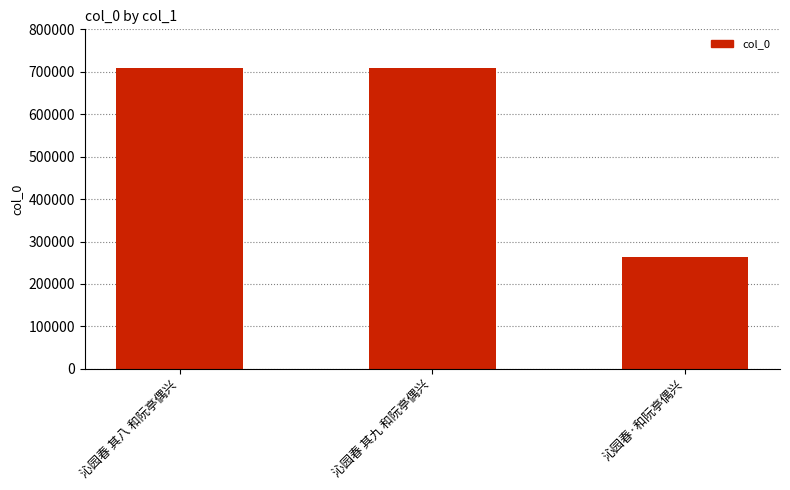

What is the average value?

560157